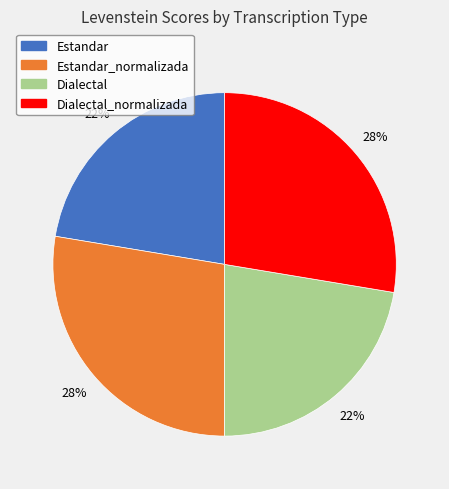

Is there any slice that represents more than half of the pie?

No